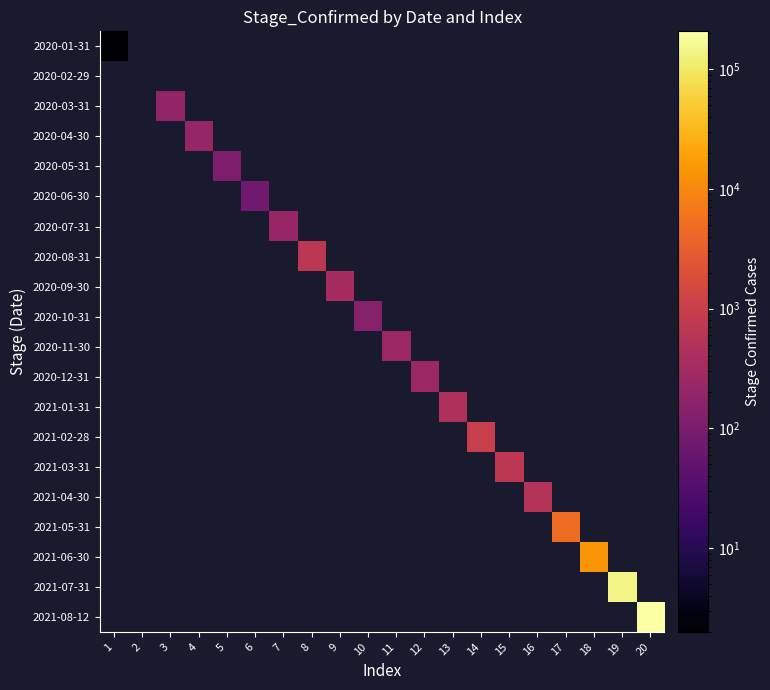

At 19, list the series in order from smallest to largest.

2020-01-31, 2020-02-29, 2020-03-31, 2020-04-30, 2020-05-31, 2020-06-30, 2020-07-31, 2020-08-31, 2020-09-30, 2020-10-31, 2020-11-30, 2020-12-31, 2021-01-31, 2021-02-28, 2021-03-31, 2021-04-30, 2021-05-31, 2021-06-30, 2021-07-31, 2021-08-12